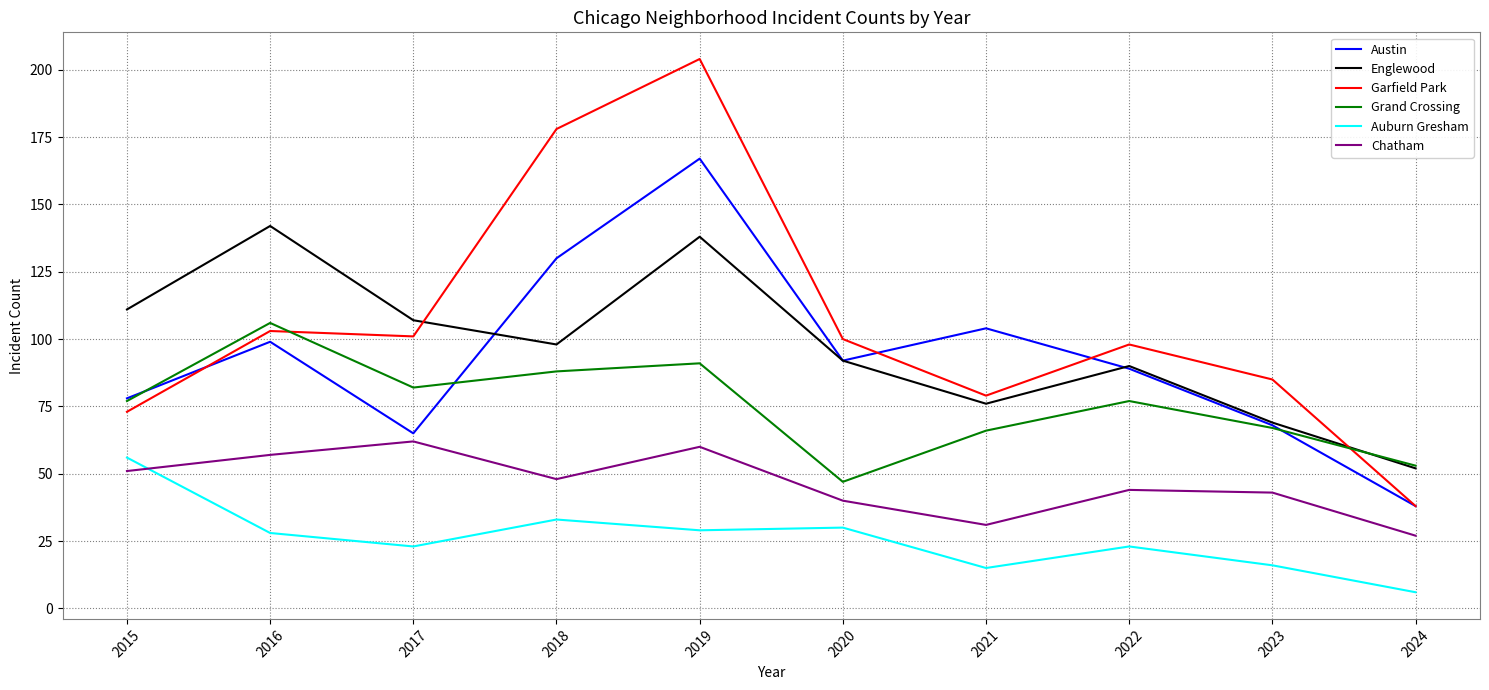

At which category is the sum across all series the highest?

2019